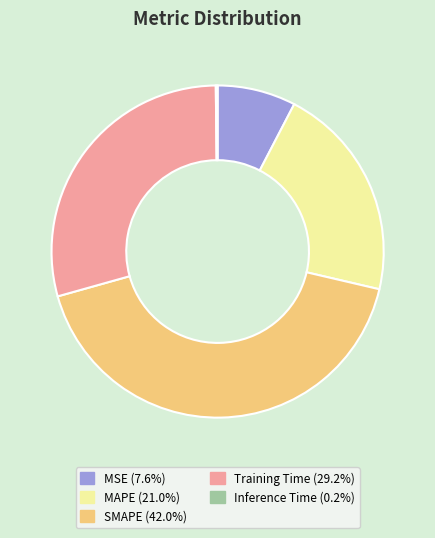

What is the largest slice in the pie chart?

SMAPE